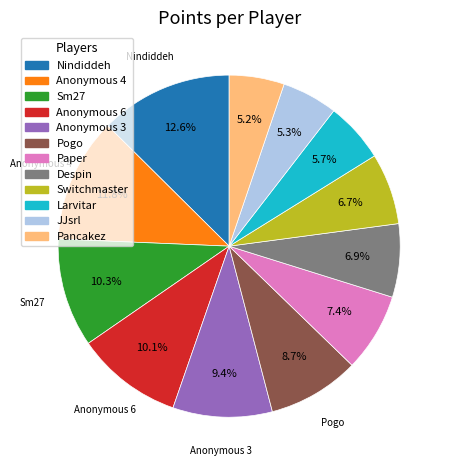

To the nearest percent, what is the average slice percentage?

8%